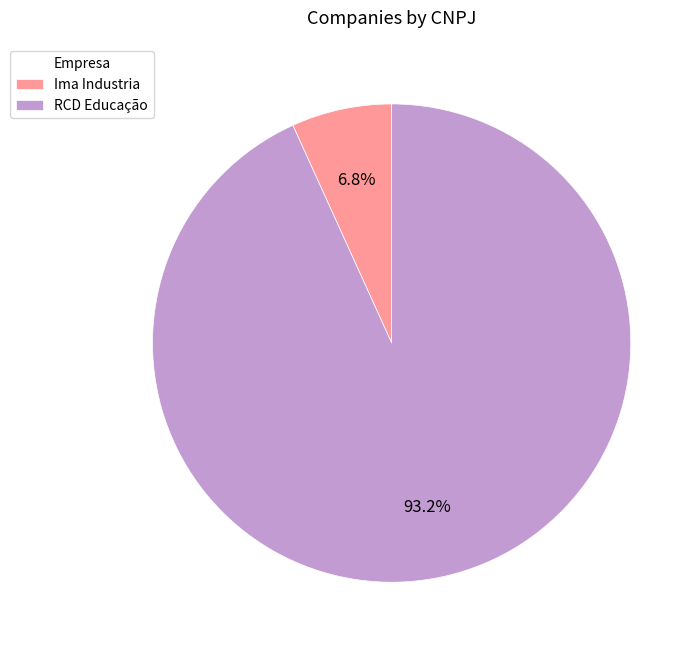

The RCD Educação slice represents 93% of the pie. True or false?

True